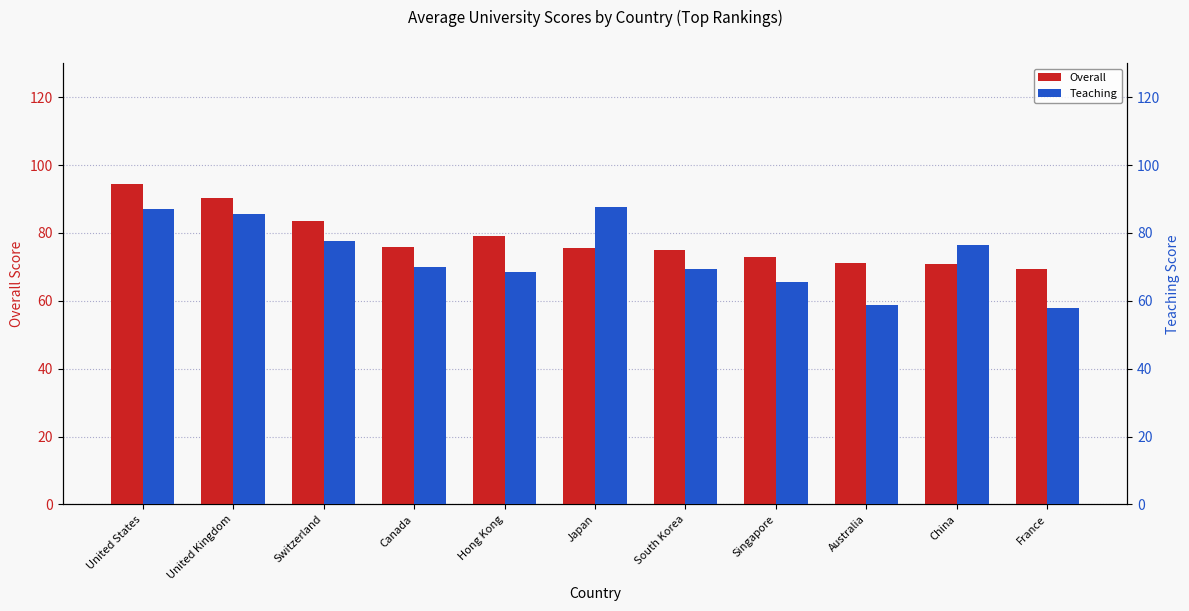

How many data points in Overall are less than 75?

4